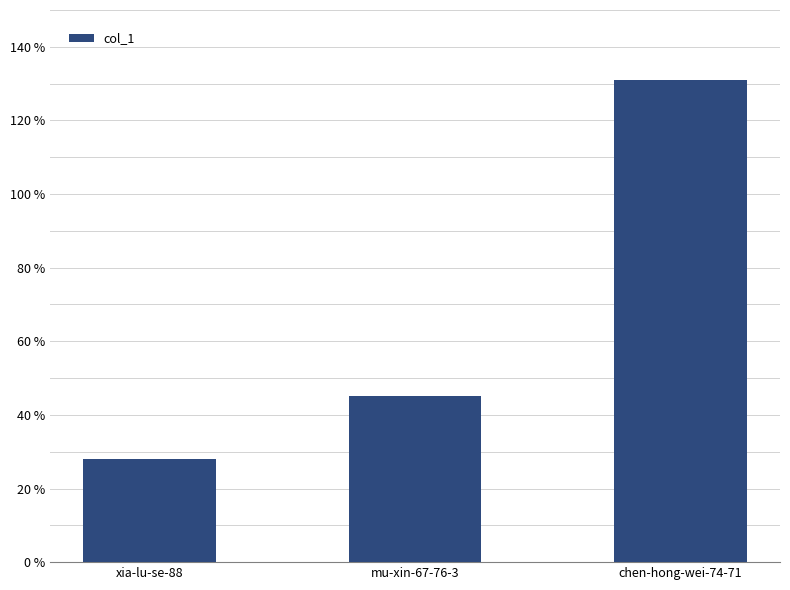

What is the change in value from mu-xin-67-76-3 to chen-hong-wei-74-71?

+86